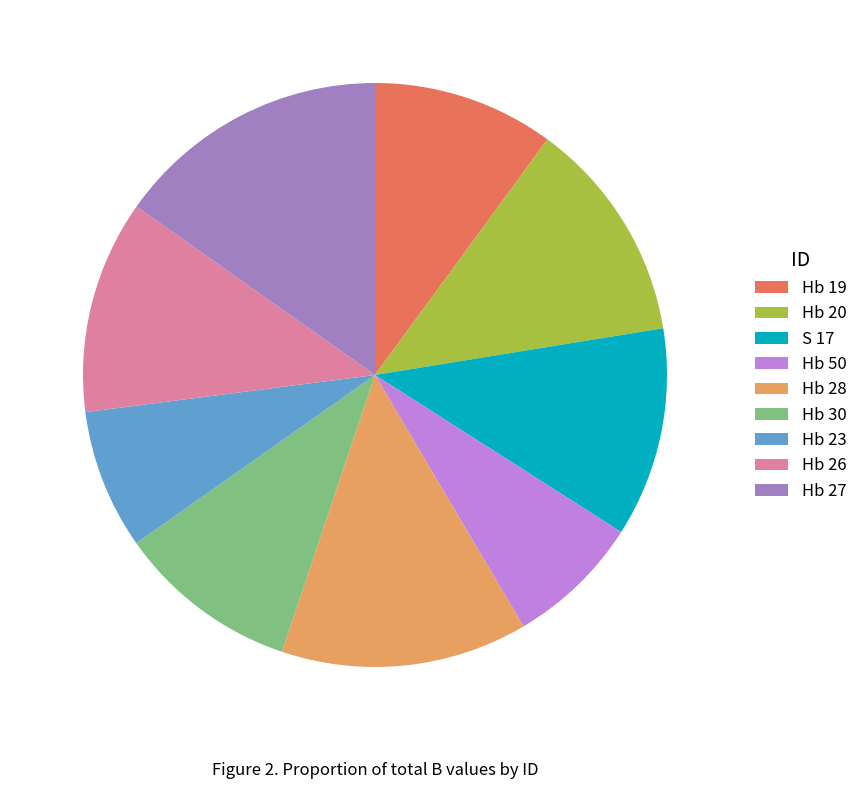

Which slice is the largest?

Hb 27